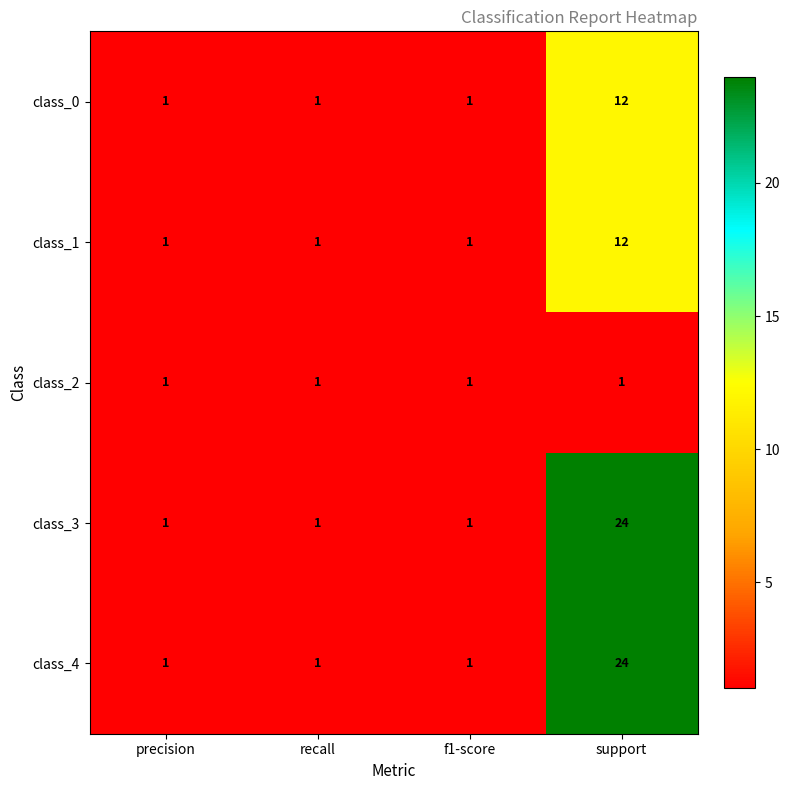

Read the class_0 value at support.

12